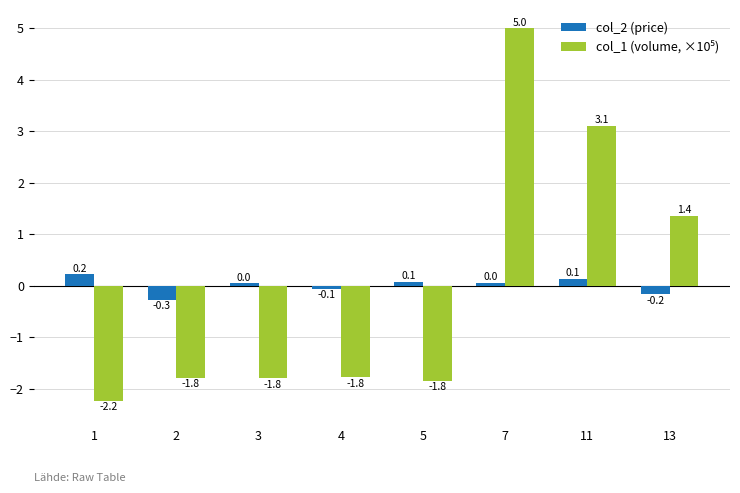

Which category has the highest value across all series?

7